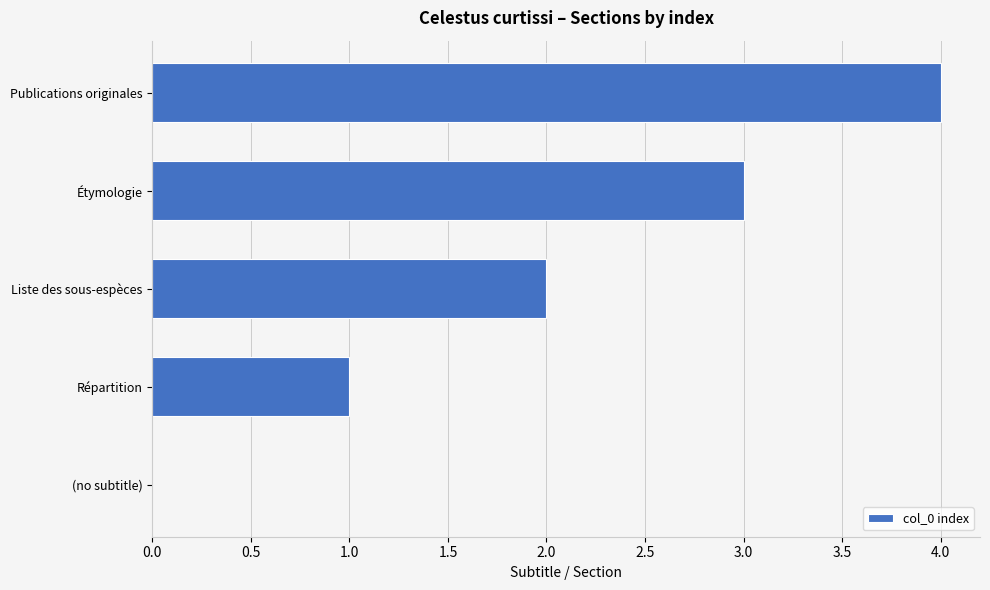

The value at Répartition is 1. True or false?

True